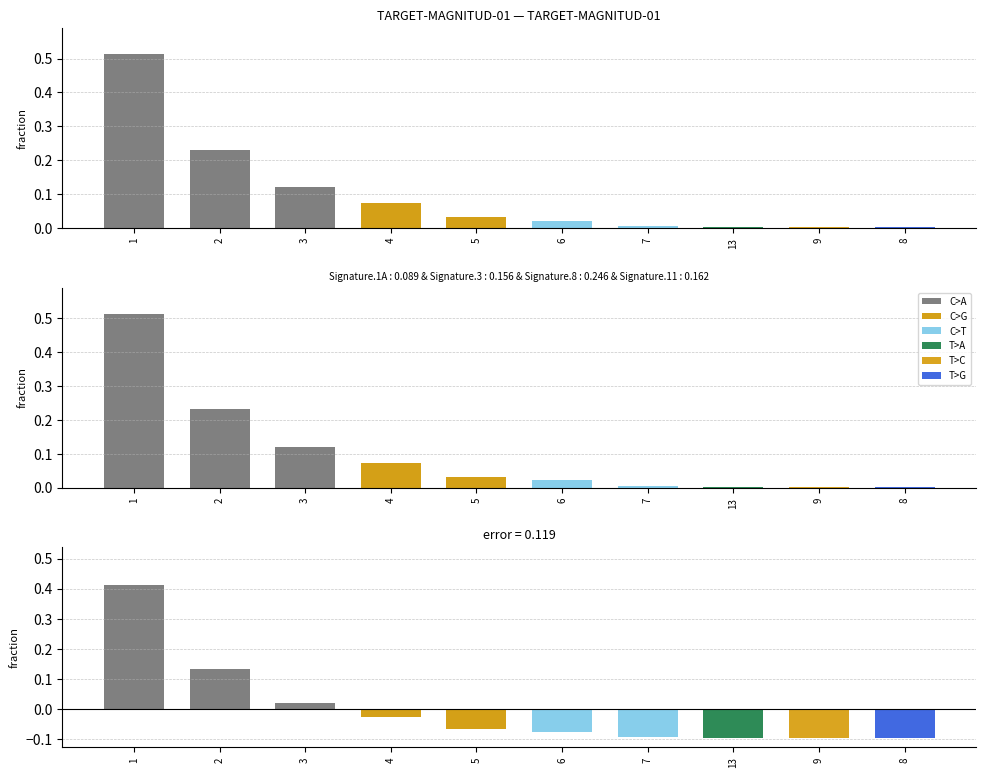

Reading right to left, extract all data points from this chart.

proba: 0.0	0.0	0.0	0.0	0.0	0.0	0.1	0.1	0.2	0.5
residual: -0.1	-0.1	-0.1	-0.1	-0.1	-0.1	-0.0	0.0	0.1	0.4